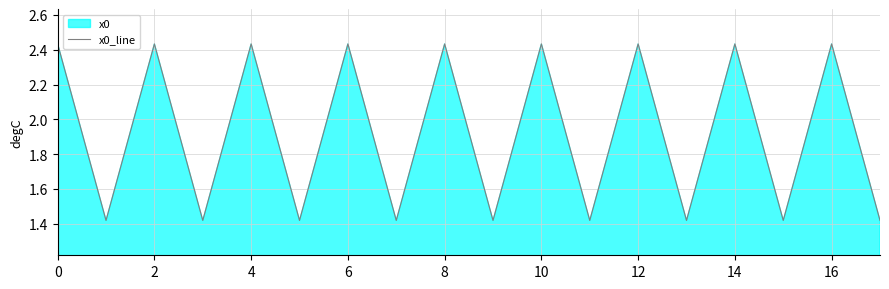

True or false: the data shows 3.5 at 14.

False